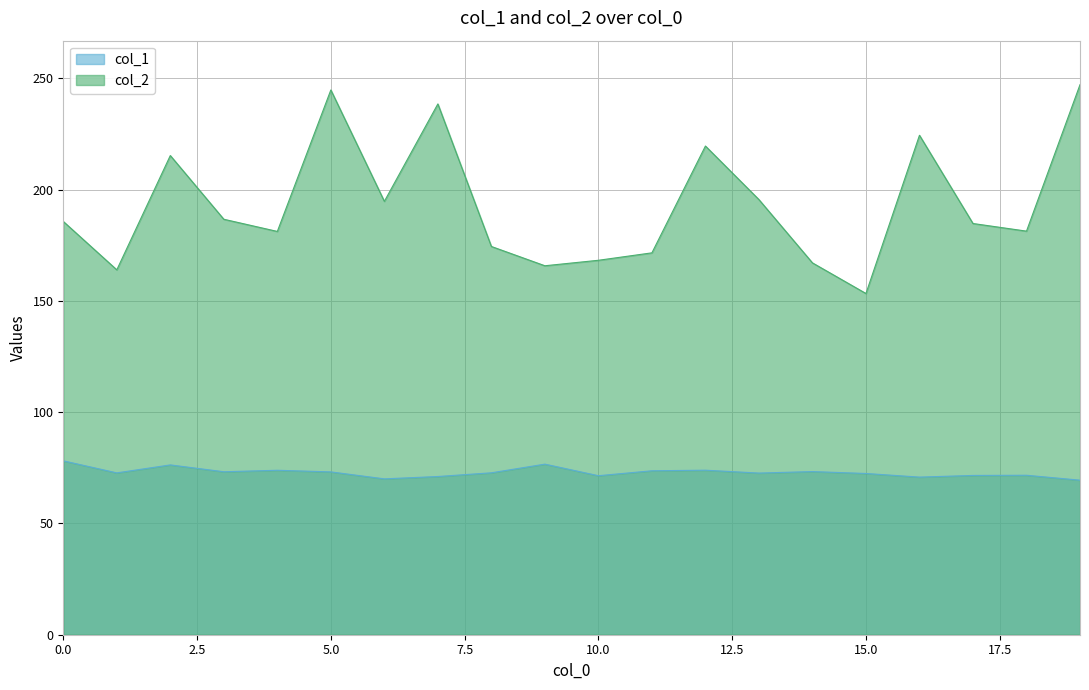

What is the smallest value displayed?

69.4